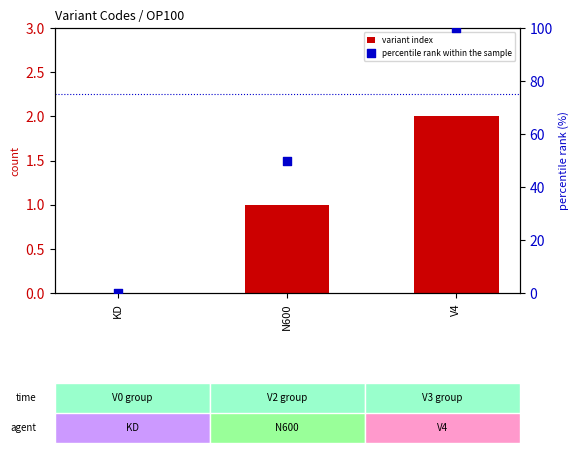

Which series has the largest total across all categories?

percentile rank within the sample